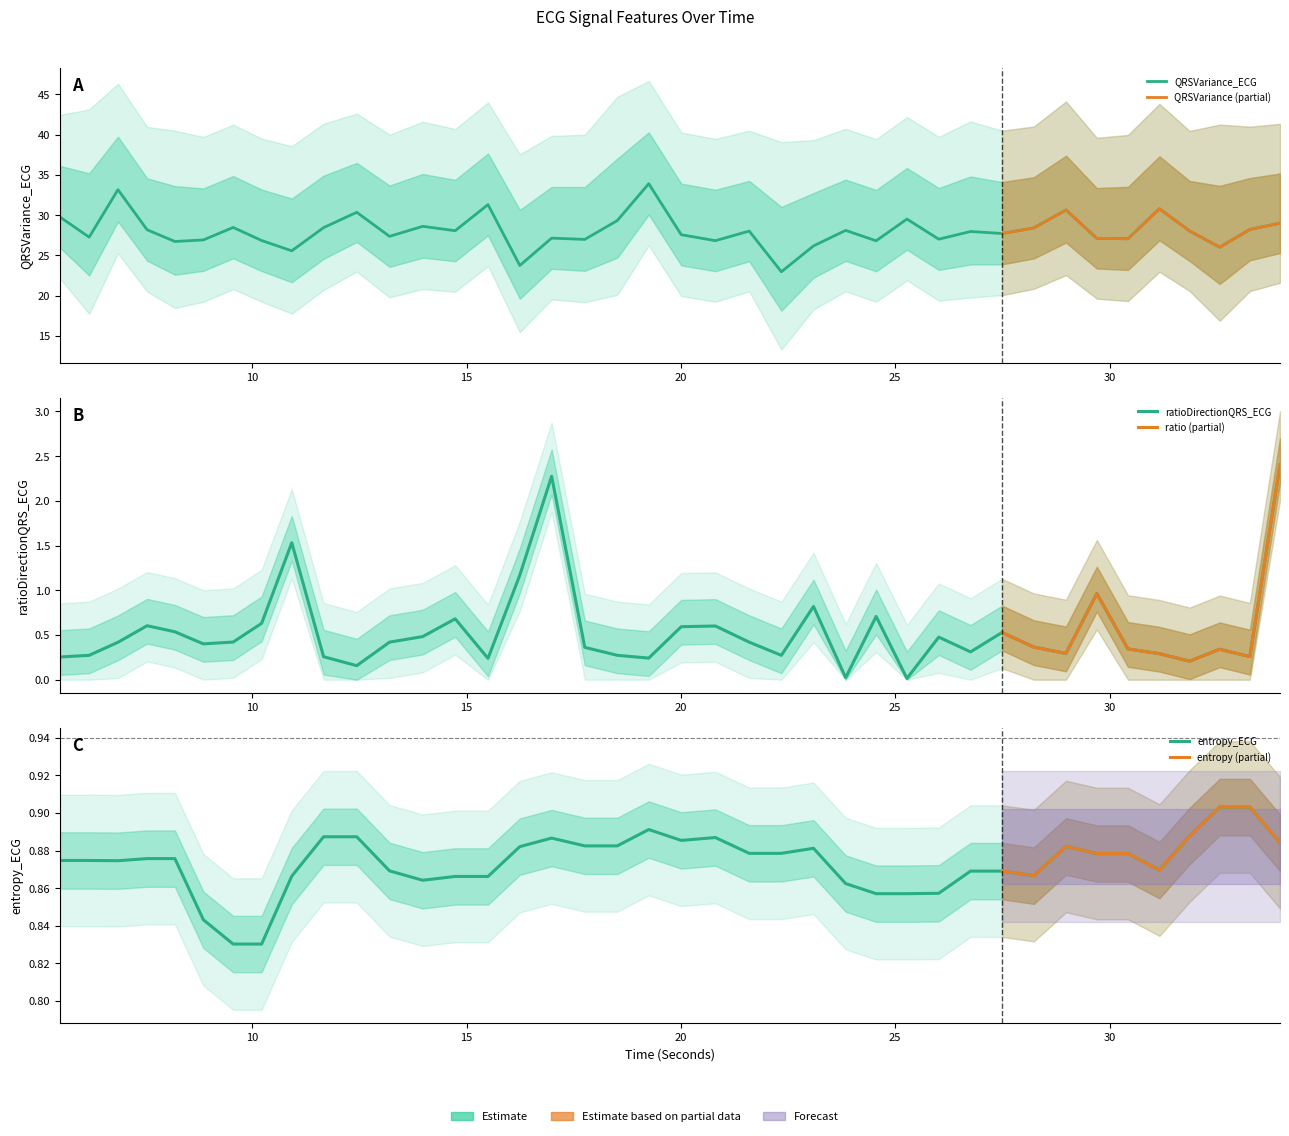

At which label is ratioDirectionQRS_ECG closest to 1?

29.703125